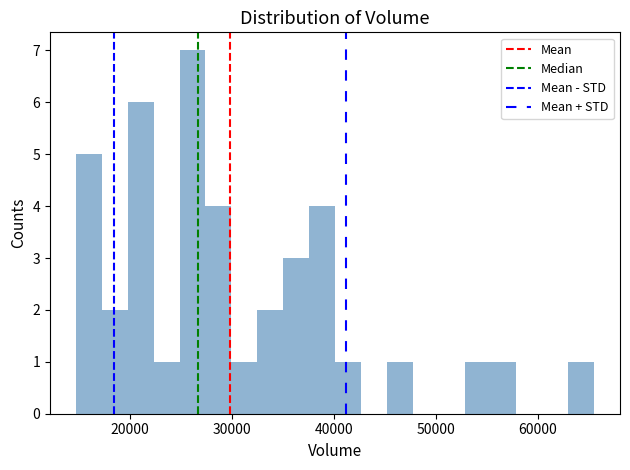

Around what value on the x-axis is the tallest bar? Give the approximate position of its centre, as read against the axis.

26000